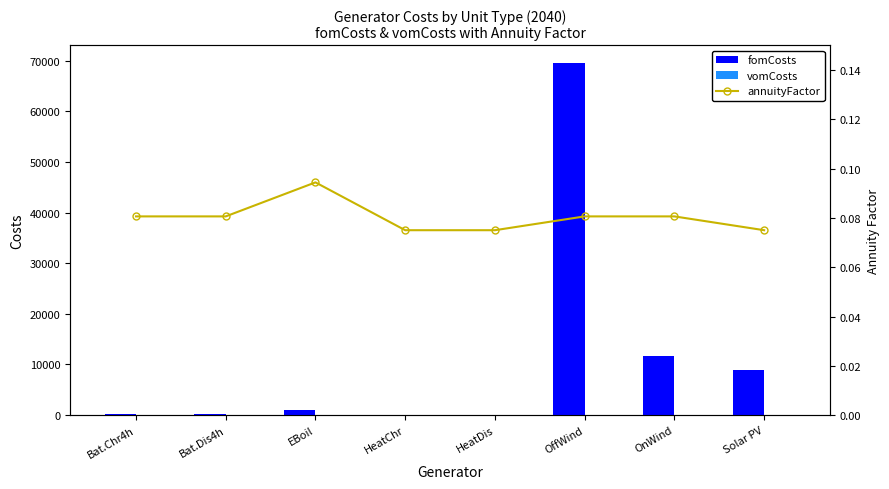

How many groups of bars are there?

8